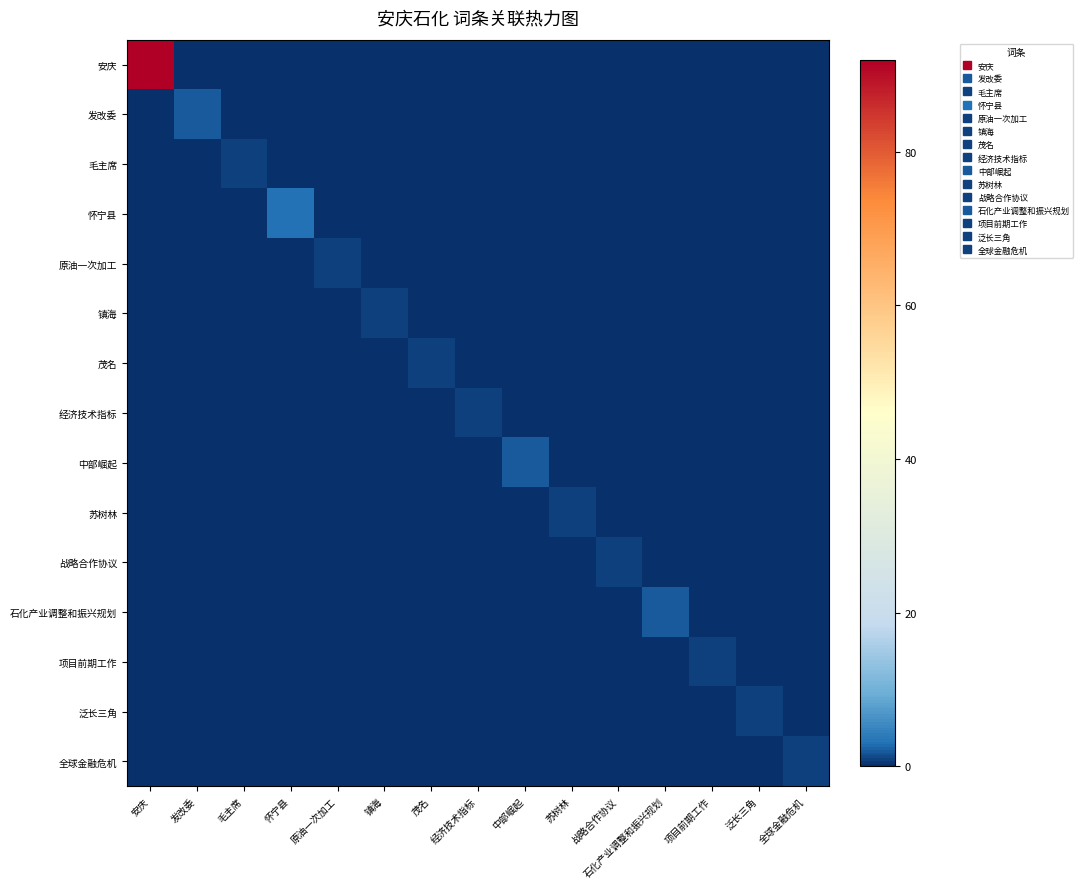

Rank the series at 战略合作协议 from lowest to highest value.

安庆, 发改委, 毛主席, 怀宁县, 原油一次加工, 镇海, 茂名, 经济技术指标, 中部崛起, 苏树林, 石化产业调整和振兴规划, 项目前期工作, 泛长三角, 全球金融危机, 战略合作协议